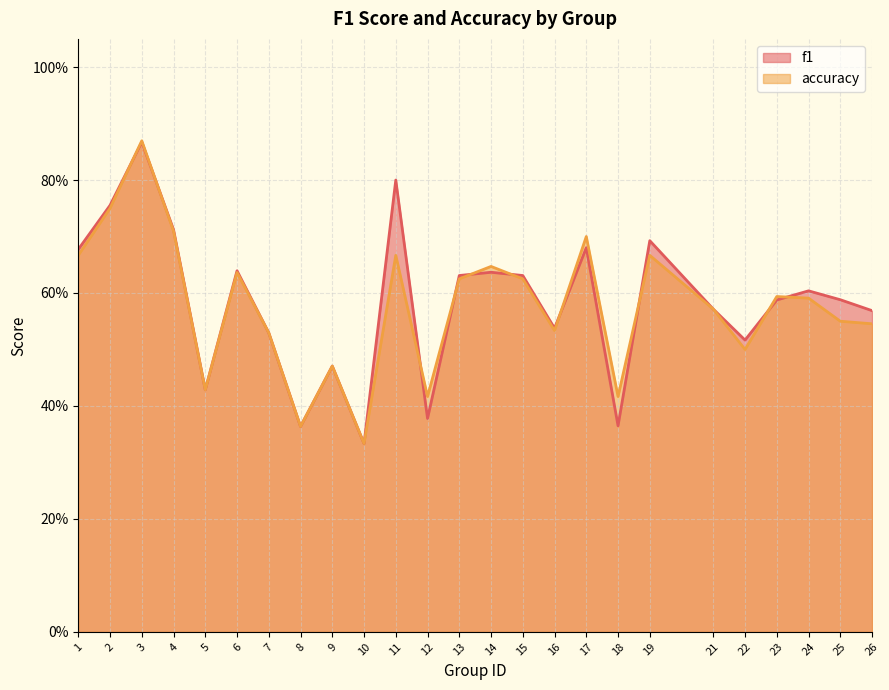

Reading left to right, what are all the values shown in this chart?

f1: 1=0.7	2=0.8	3=0.9	4=0.7	5=0.4	6=0.6	7=0.5	8=0.4	9=0.5	10=0.3	11=0.8	12=0.4	13=0.6	14=0.6	15=0.6	16=0.5	17=0.7	18=0.4	19=0.7	21=0.6	22=0.5	23=0.6	24=0.6	25=0.6	26=0.6
accuracy: 1=0.7	2=0.8	3=0.9	4=0.7	5=0.4	6=0.6	7=0.5	8=0.4	9=0.5	10=0.3	11=0.7	12=0.4	13=0.6	14=0.6	15=0.6	16=0.5	17=0.7	18=0.4	19=0.7	21=0.6	22=0.5	23=0.6	24=0.6	25=0.6	26=0.5